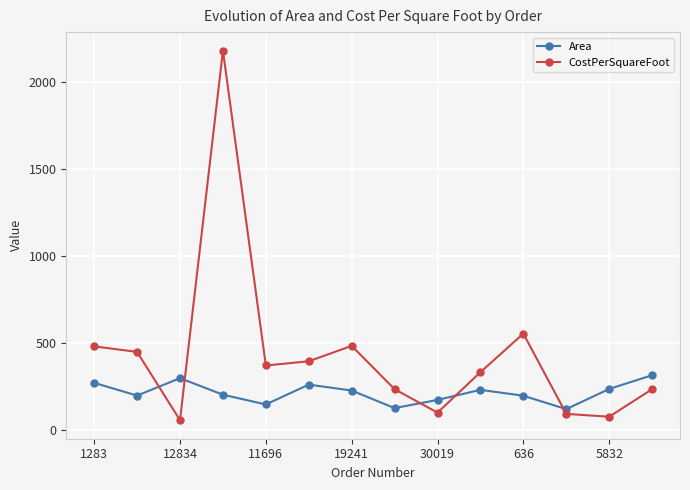

What is the maximum value for Area?

316.0